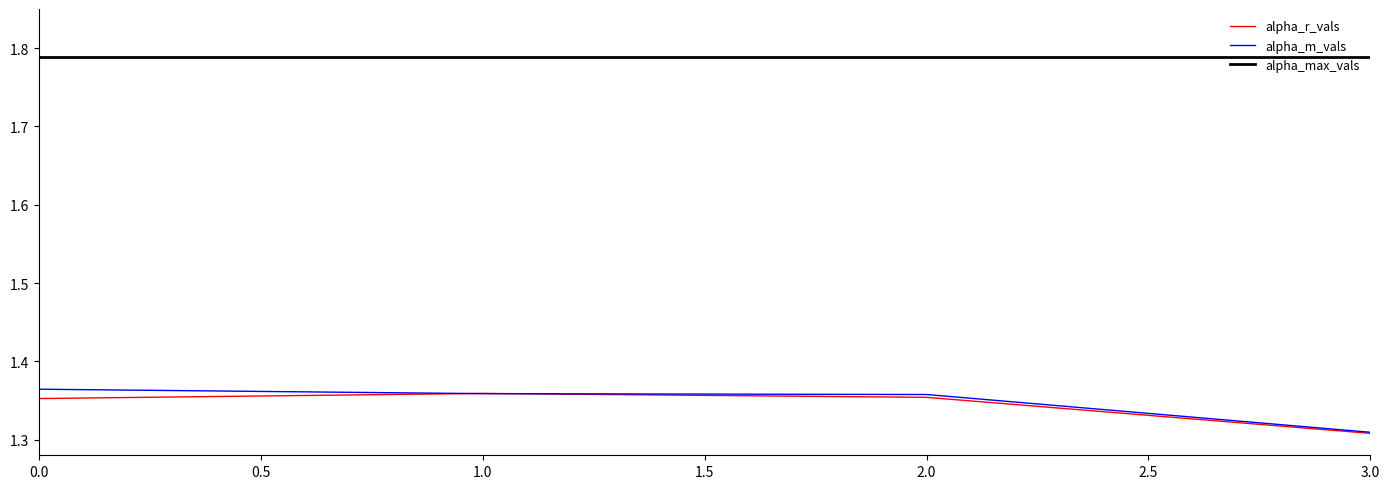

Which series has the largest total across all categories?

alpha_max_vals